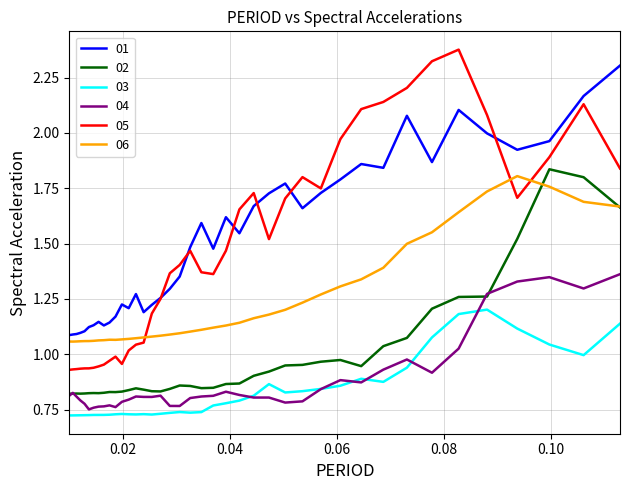

True or false: 02 and 05 cross at least once.

False